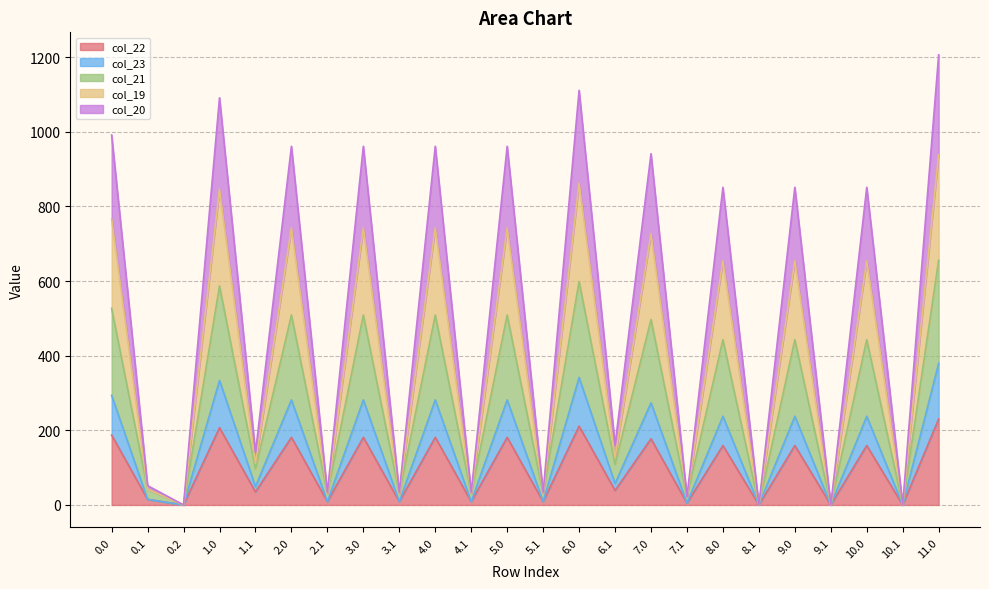

The value of col_22 at 3.1 is 13.8. True or false?

False